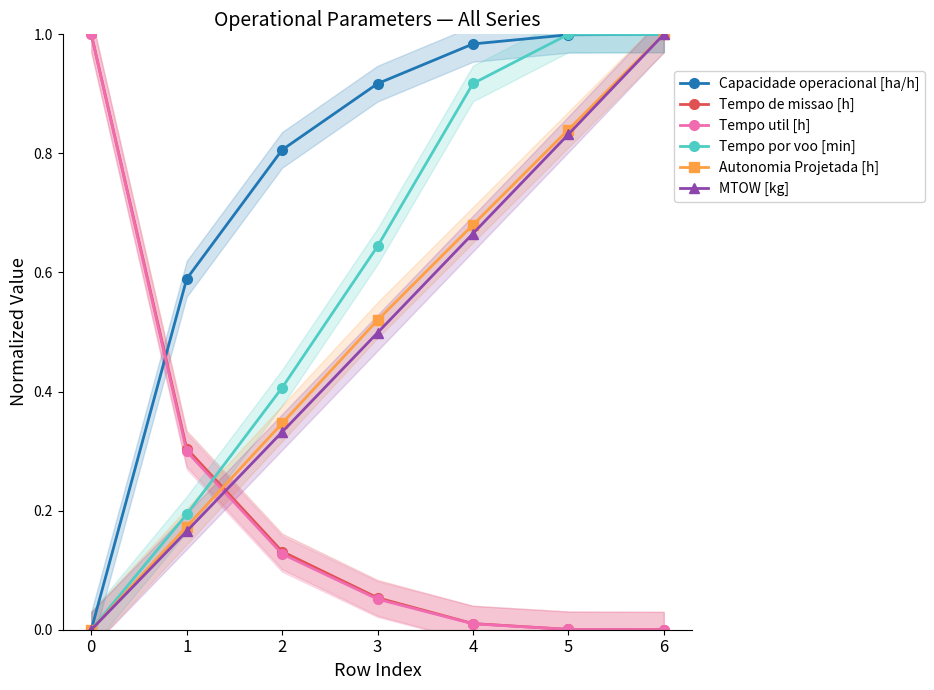

What is the value of the MTOW [kg] point at the 4th from the left?

0.5